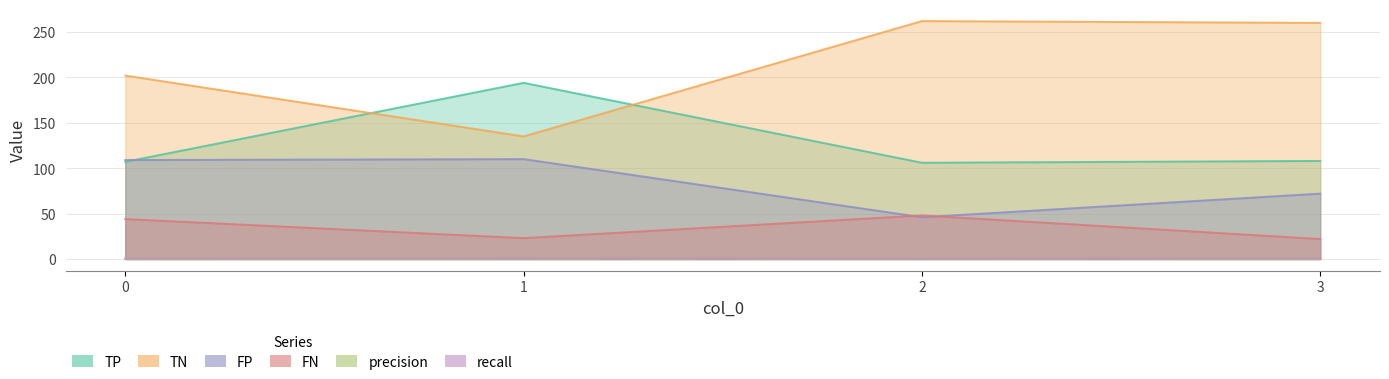

How many data points in TN are above 260?

1